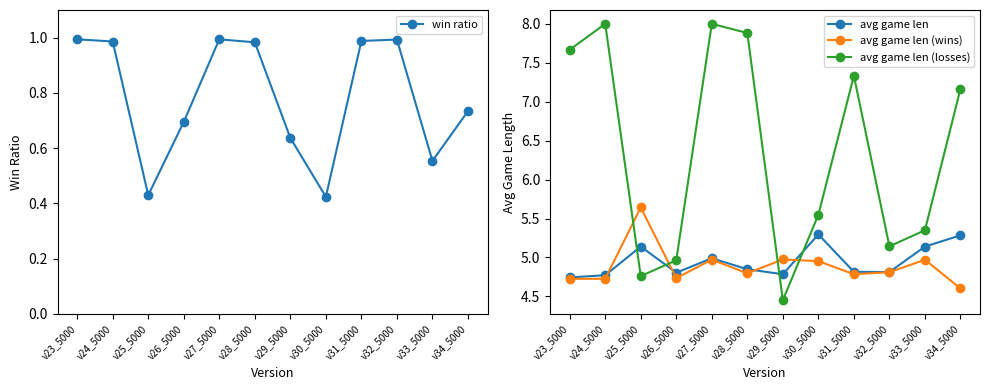

True or false: avg game len (wins) and avg game len intersect in this chart.

True